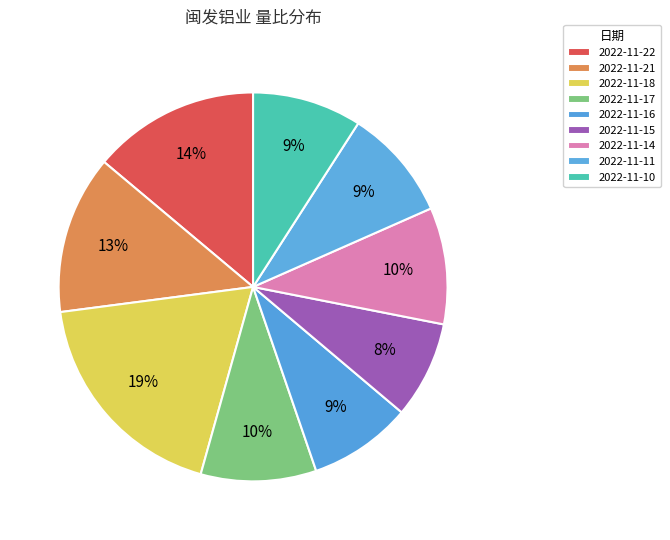

To the nearest percent, what percentage of the pie is 2022-11-14?

10%